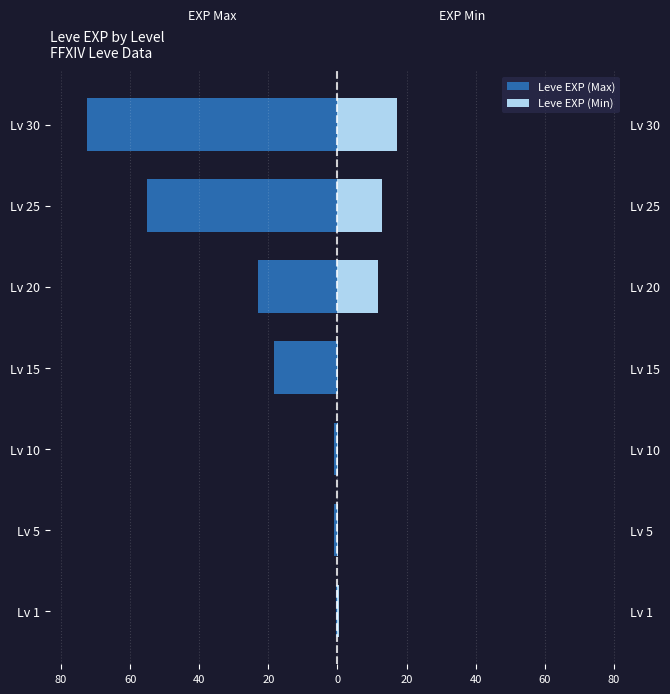

Does the chart contain stacked bars?

No